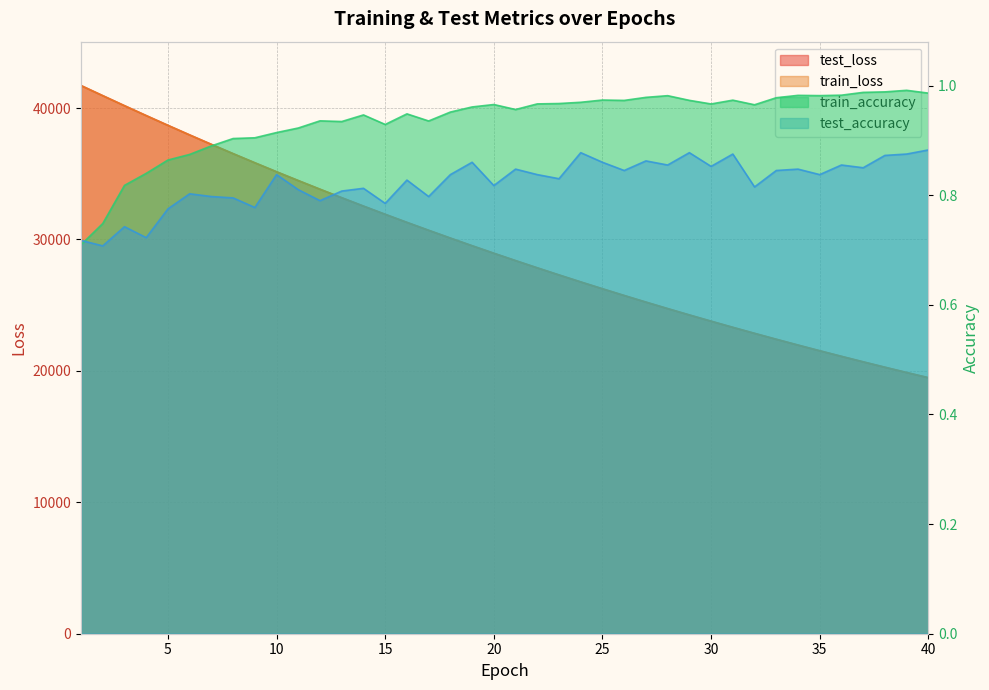

What is the spread (max minus min) of values at 18?

30108.1